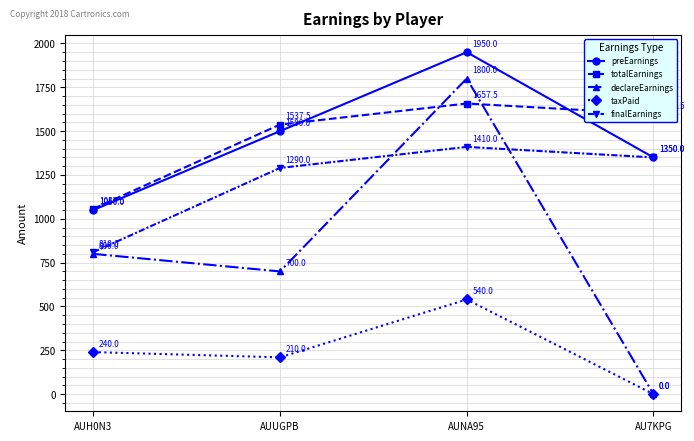

Where is preEarnings nearest to the value 1500?

AUUGPB